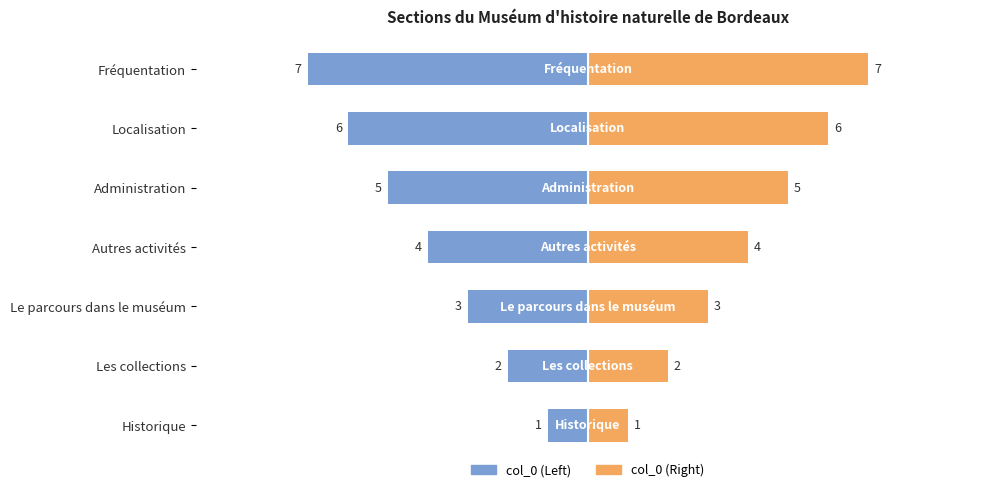

Is the value of col_0 (Left) at Localisation greater than the value of col_0 (Right) at Administration?

No